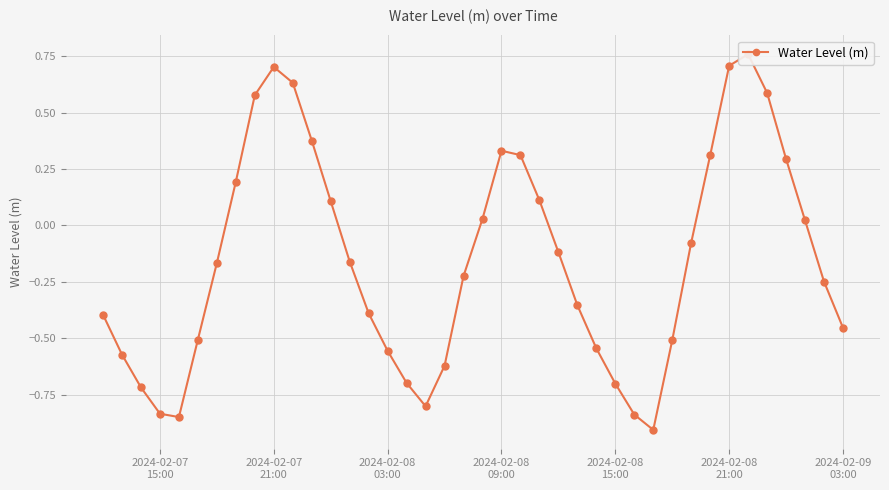

How many points are higher than both their immediate neighbors (excluding endpoints)?

3